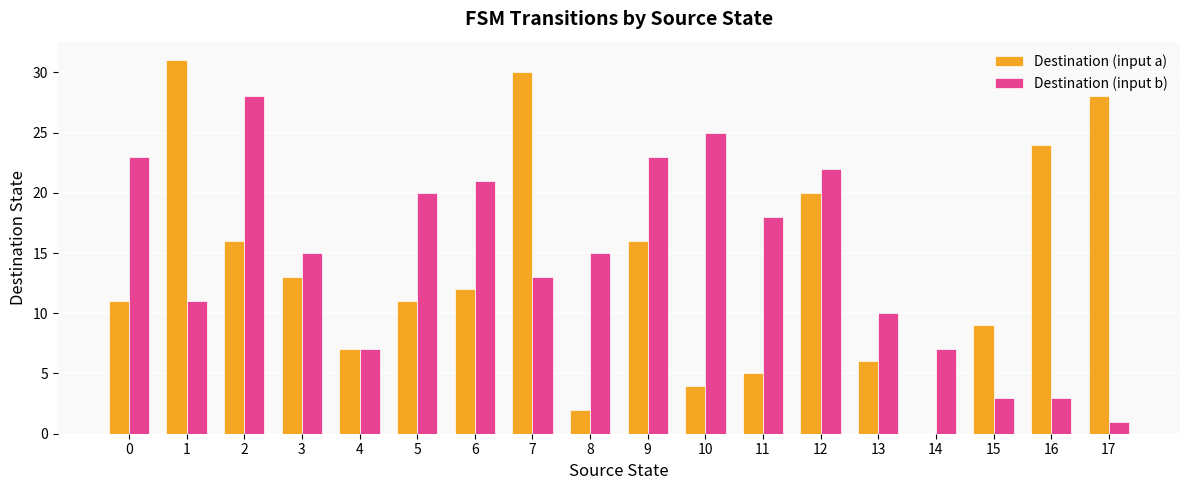

What is the maximum value for Destination (input b)?

28